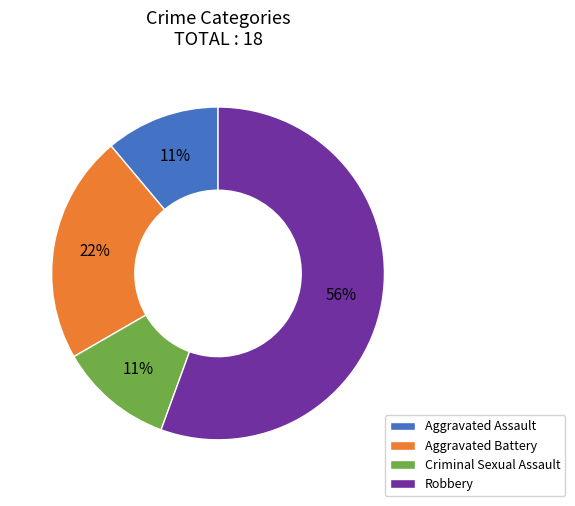

Do Aggravated Battery and Aggravated Assault together represent more than half of the pie?

No